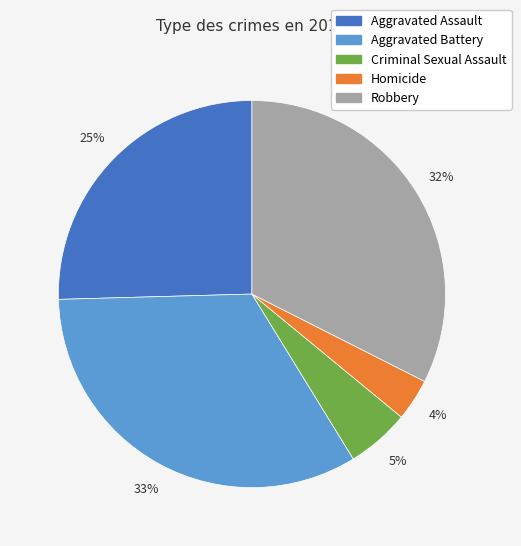

Approximately how many times larger is the value at Aggravated Battery compared to Aggravated Assault?

1.3